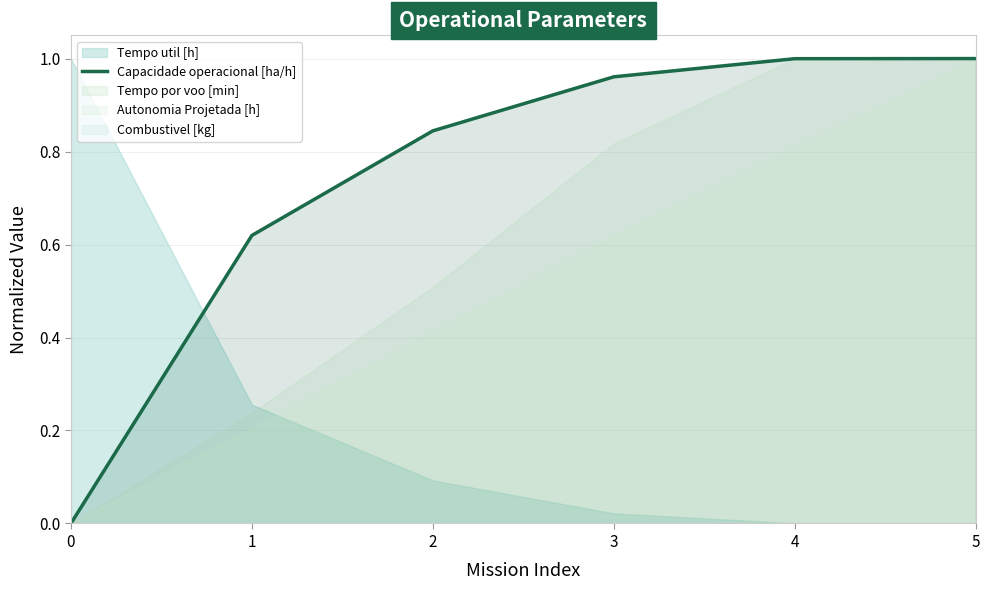

What is the difference between the maximum and minimum values?

1.0